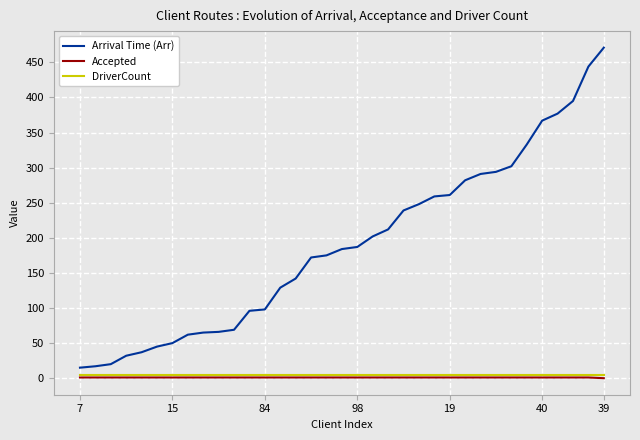

What is the maximum value for Arrival Time (Arr)?

471